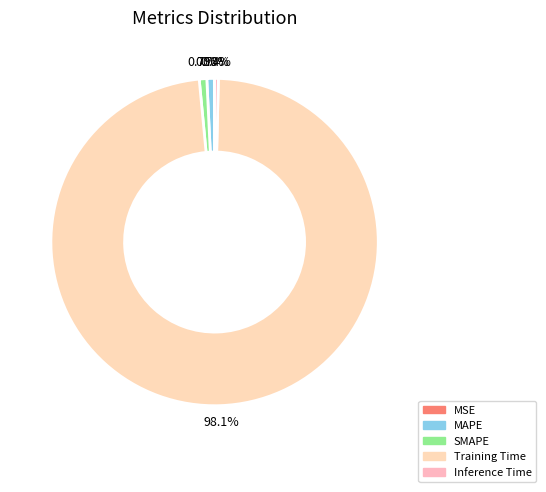

Is there any slice that represents more than half of the pie?

Yes